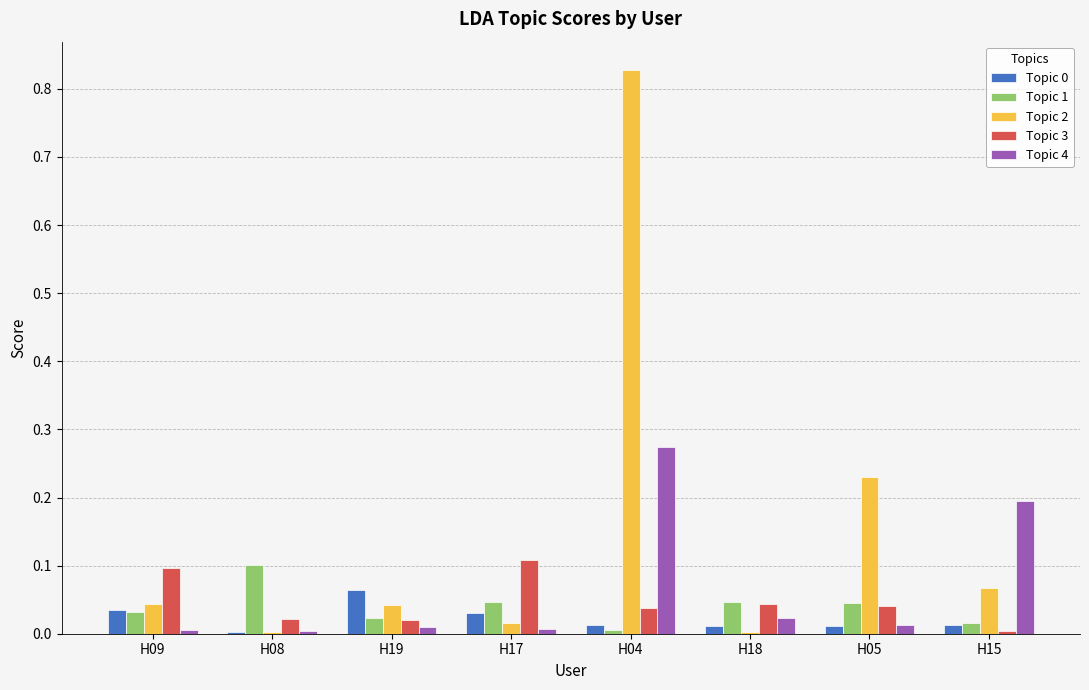

Which category has the highest value across all series?

H04